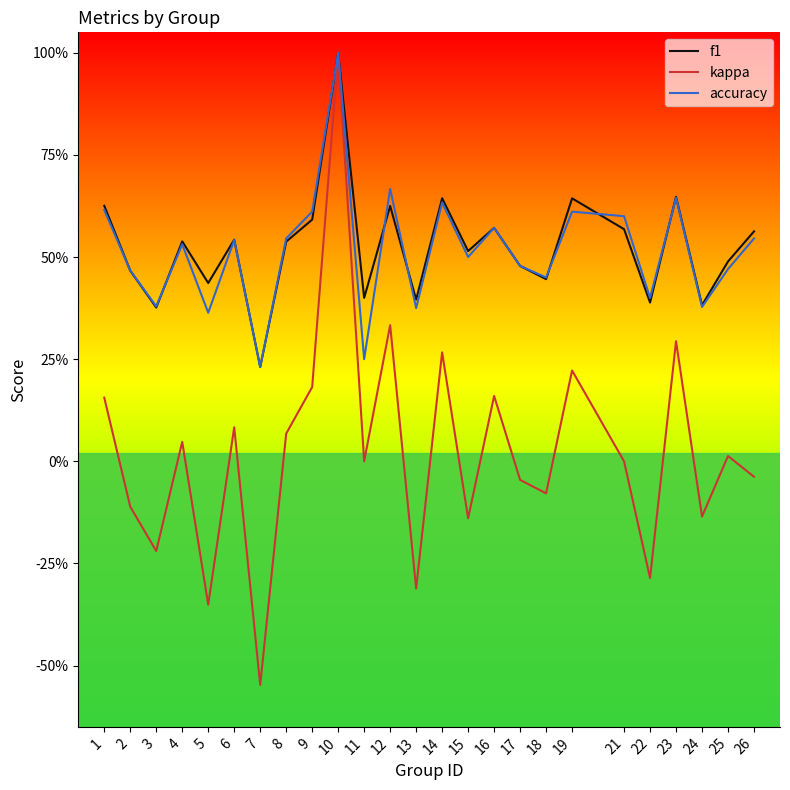

What is the sum of the f1 values at 21 and 14?

1.2